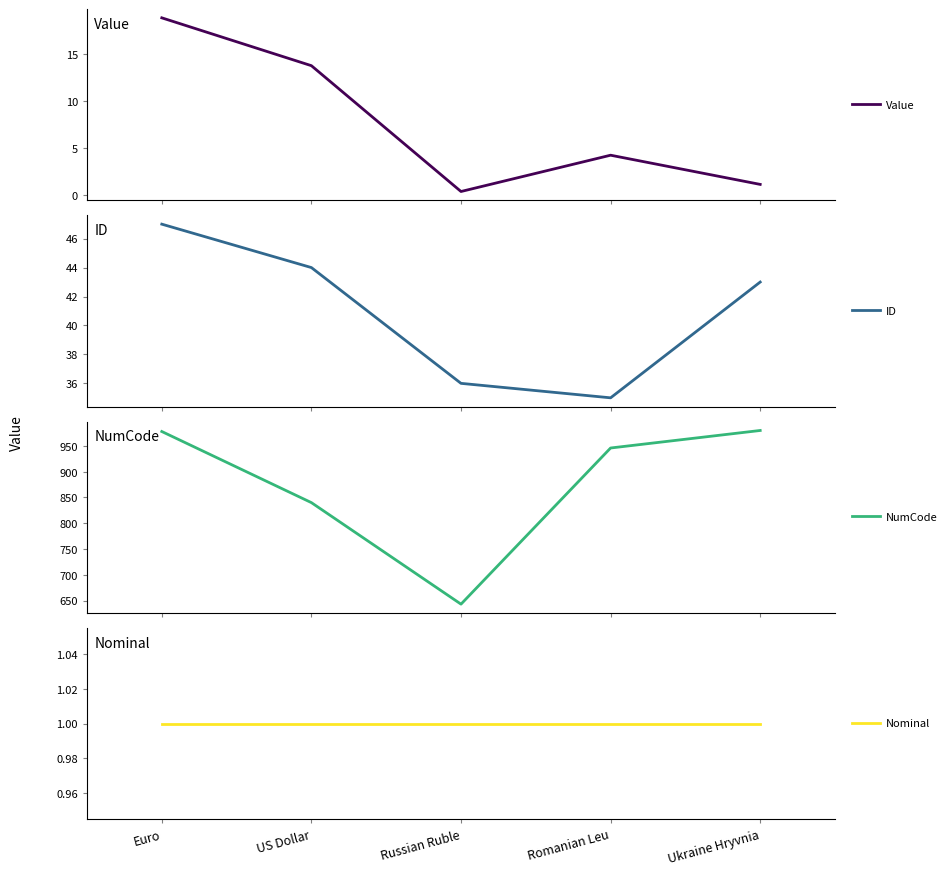

Where does the NumCode series first go above 946?

Euro